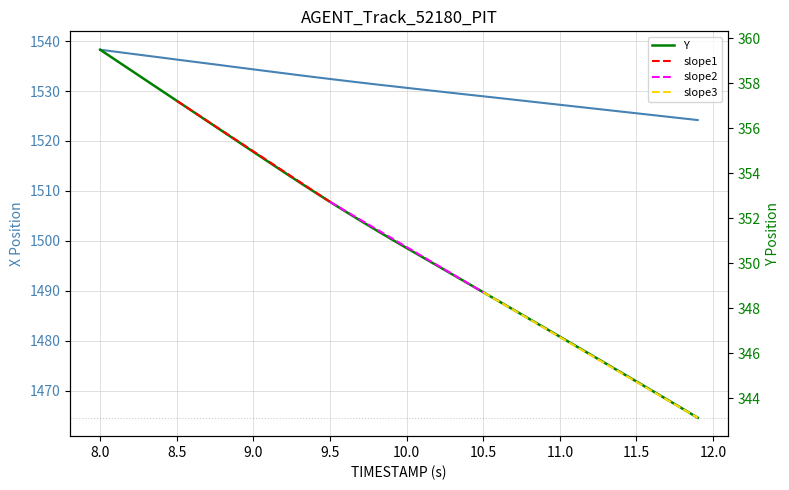

What is the lowest value of the Y series?

343.1